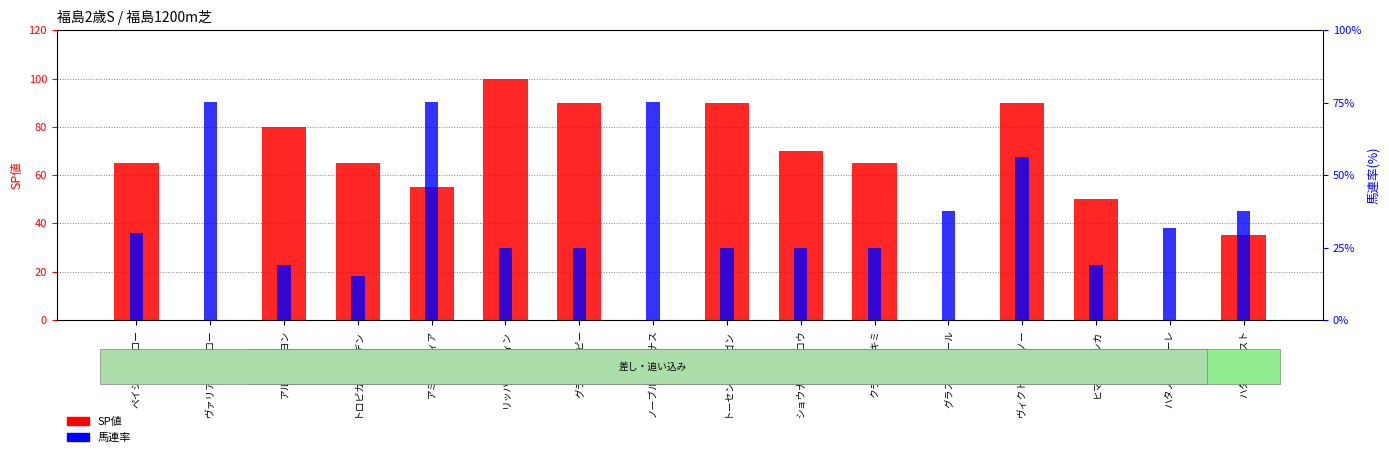

Rank the categories by SP値 value from highest to lowest.

リッパーザウィン, グランドポピー, トーセンペンタゴン, ヴィクトリースノー, アルマクレヨン, ショウナンライコウ, ペイシャオブロー, トロピカルガーデン, クラウンノキミ, アミーキティア, ヒマラヤテンカ, ハタノガイスト, ヴァリアントアロー, ノーブルヴィーナス, グラスエトワール, ハタノヴォラーレ